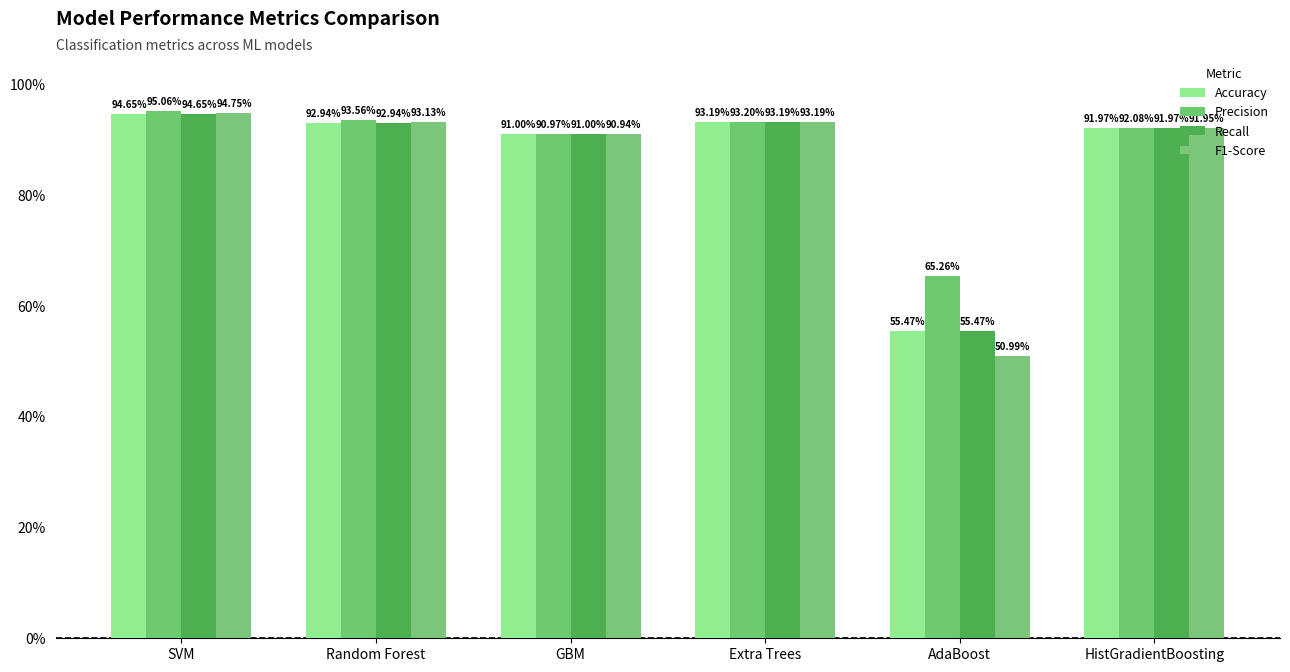

Does the chart contain any negative values?

No